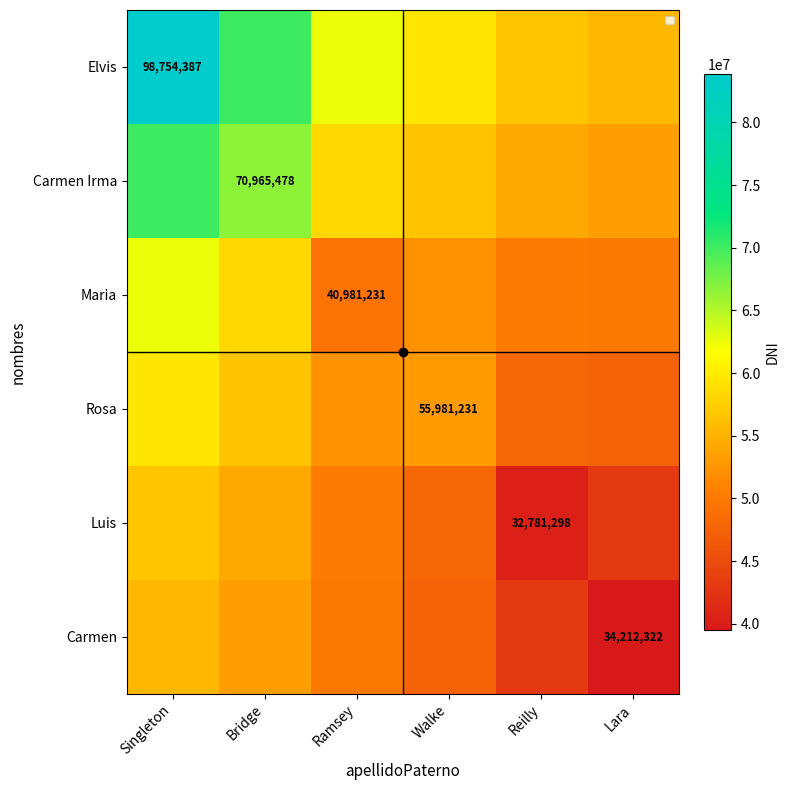

The Rosa series shows 85646910.4 at Bridge. True or false?

False